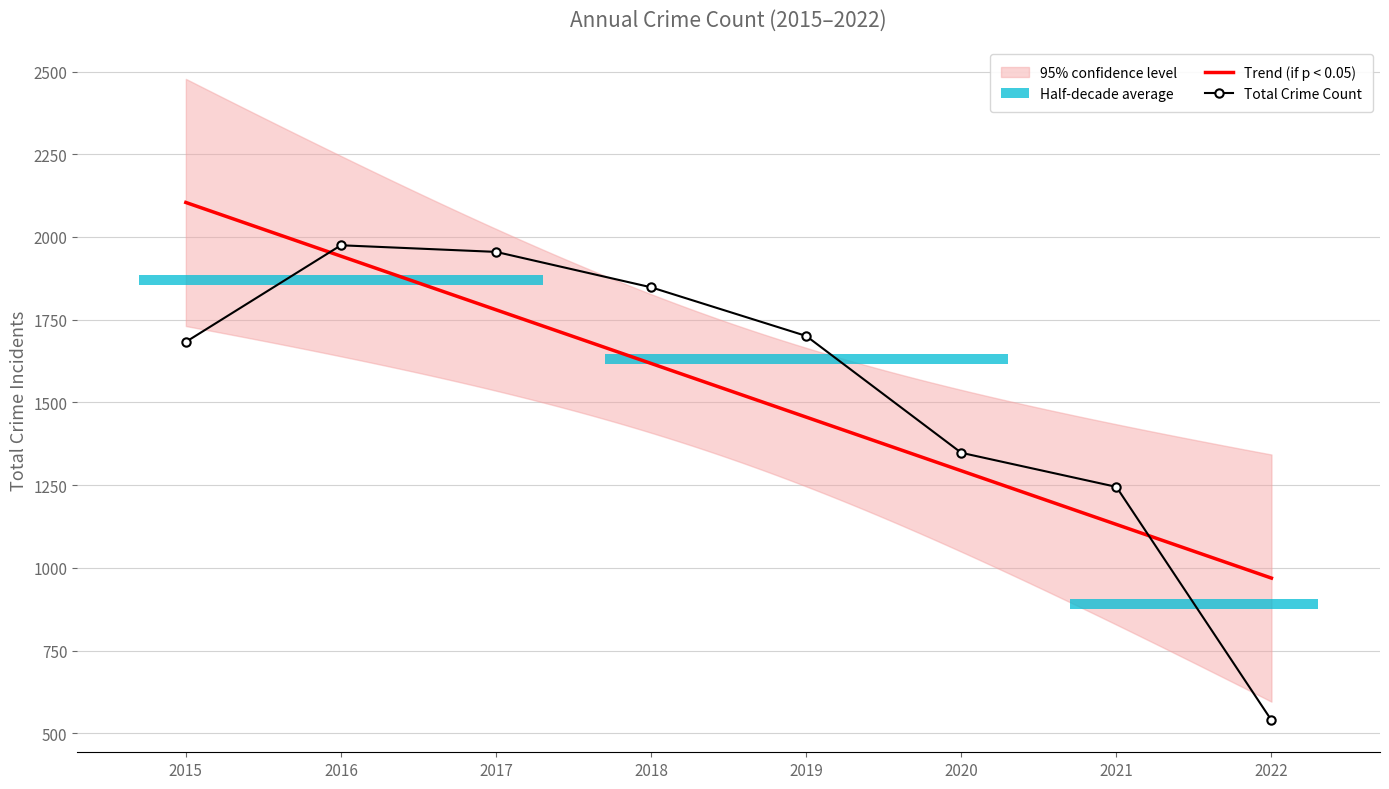

At which label is the value closest to 1257?

2021